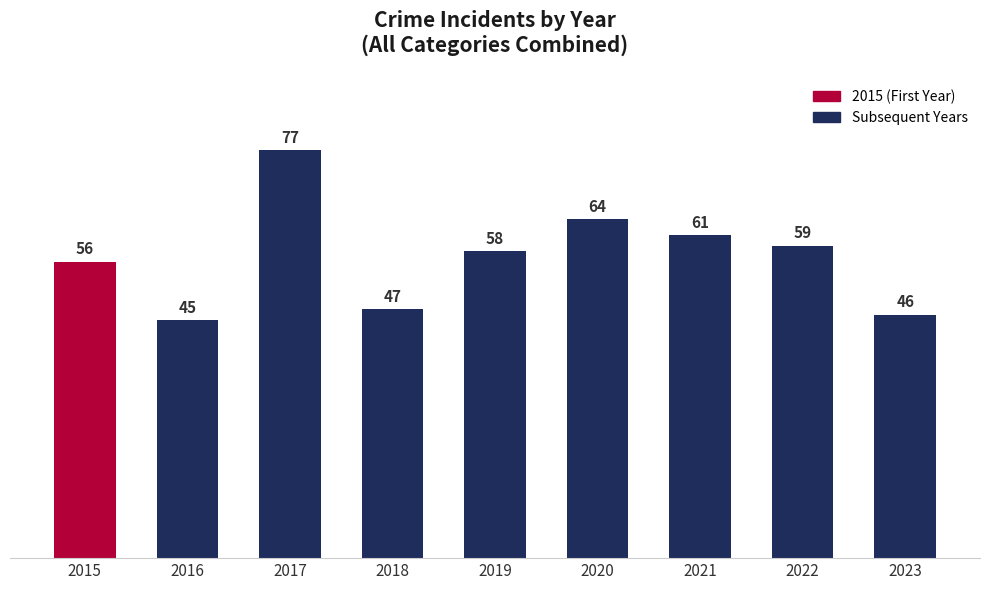

Count the number of categories in the chart.

9